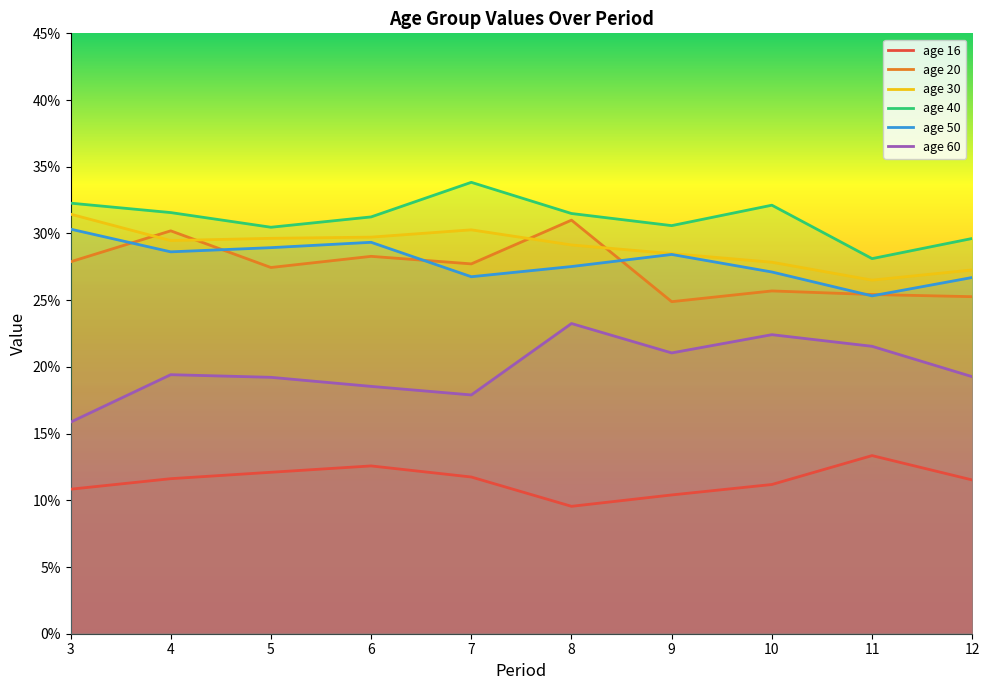

The value of age 20 at 7 is 0.3. True or false?

True